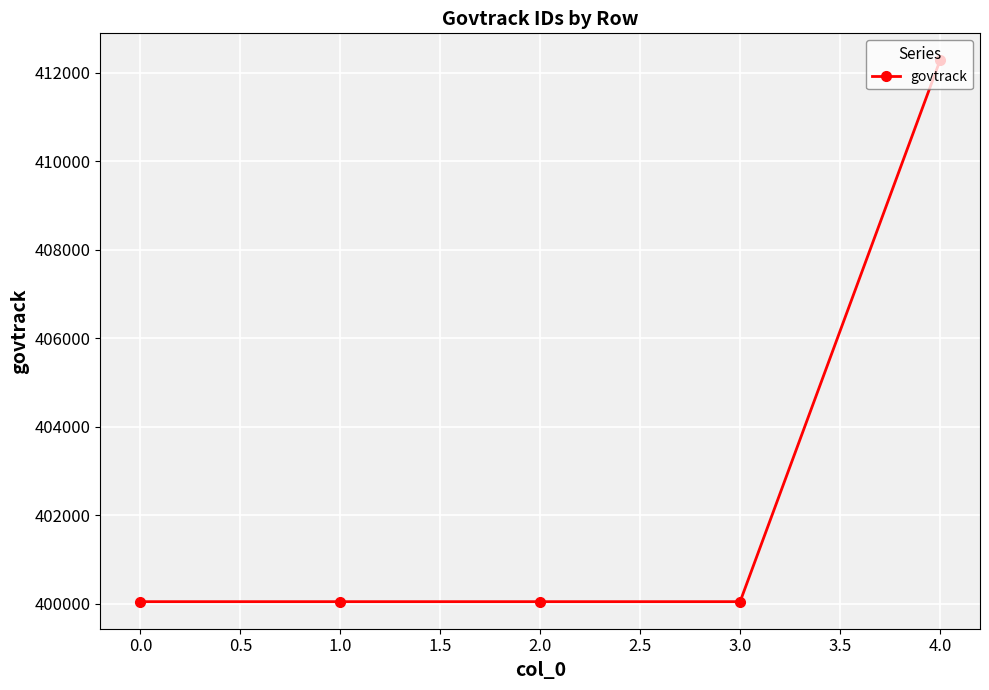

What is the value of the 4th point from the left?

400047